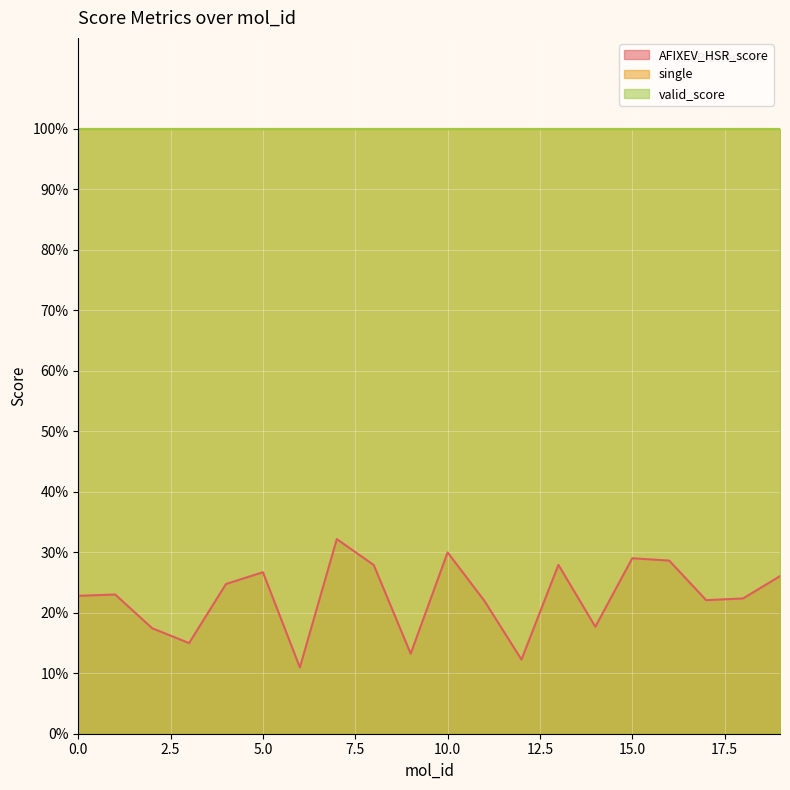

Rank the series at 9 from highest to lowest value.

single, valid_score, AFIXEV_HSR_score